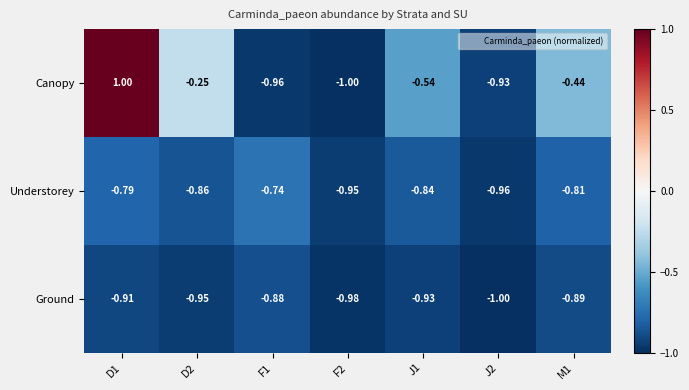

Is the value of Canopy at M1 greater than the value of Understorey at J2?

Yes